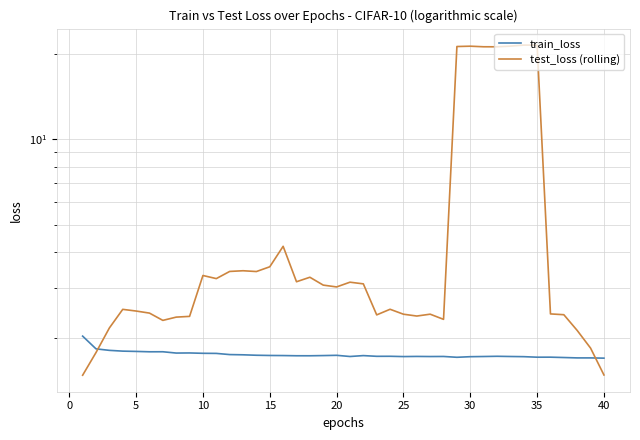

List the series in order of their overall mean, lowest first.

train_loss, test_loss (rolling)